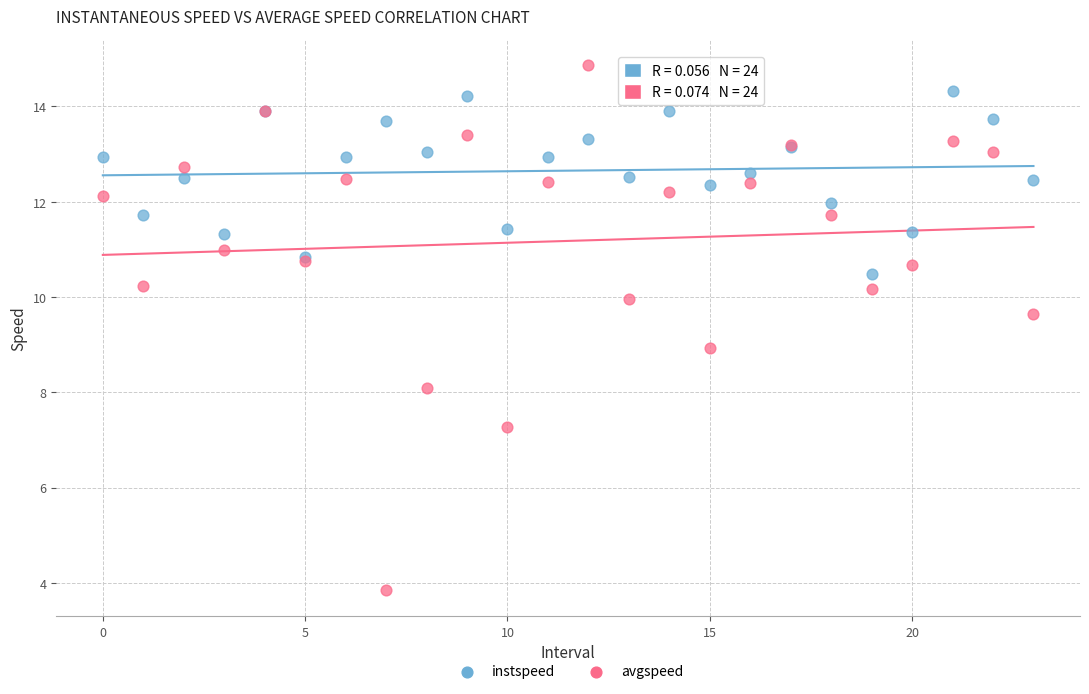

Which series reaches the maximum Y coordinate?

avgspeed